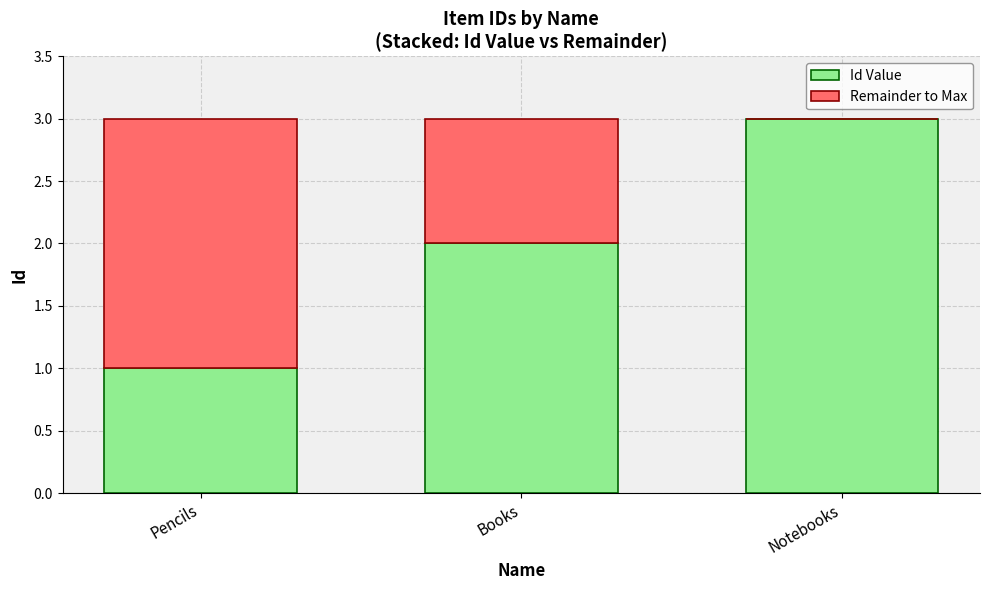

The Id Value series shows 1 at Pencils. True or false?

True